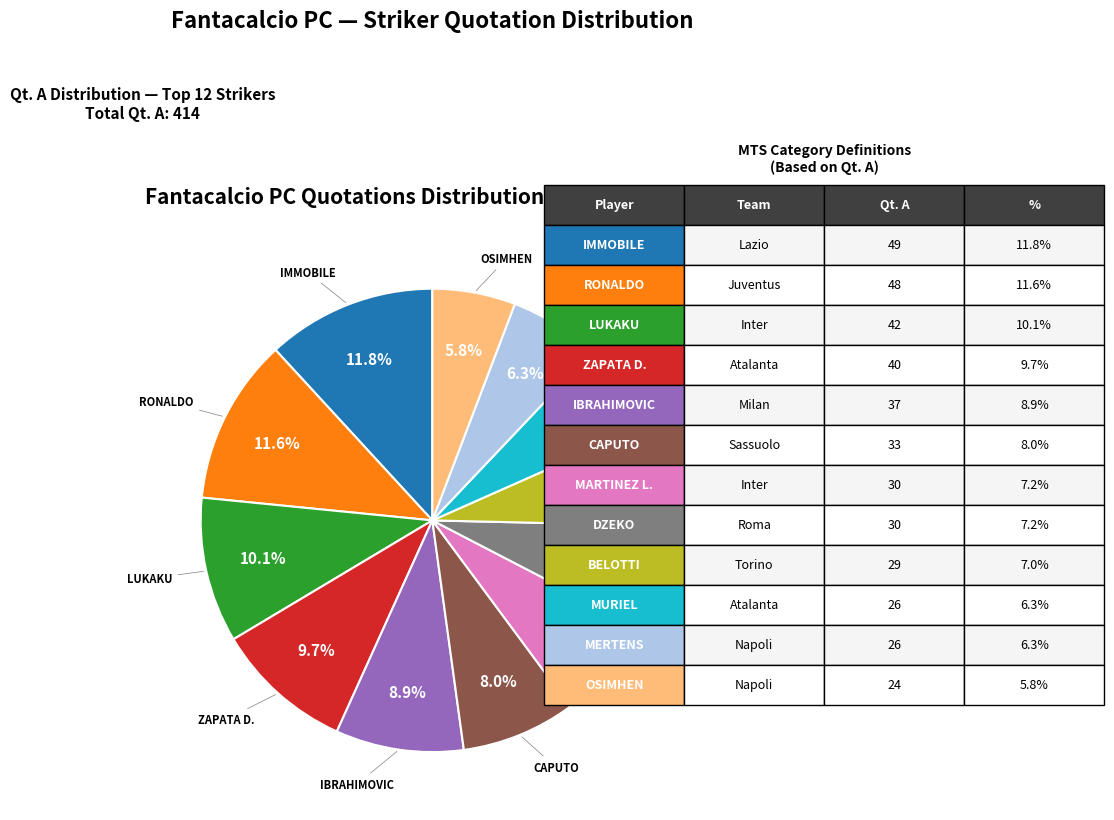

Does any single category account for the majority?

No